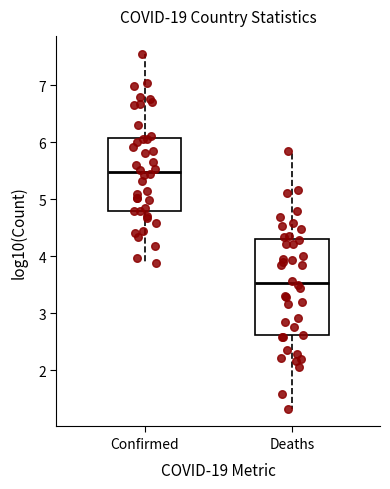

Which box has the highest median line?

Confirmed